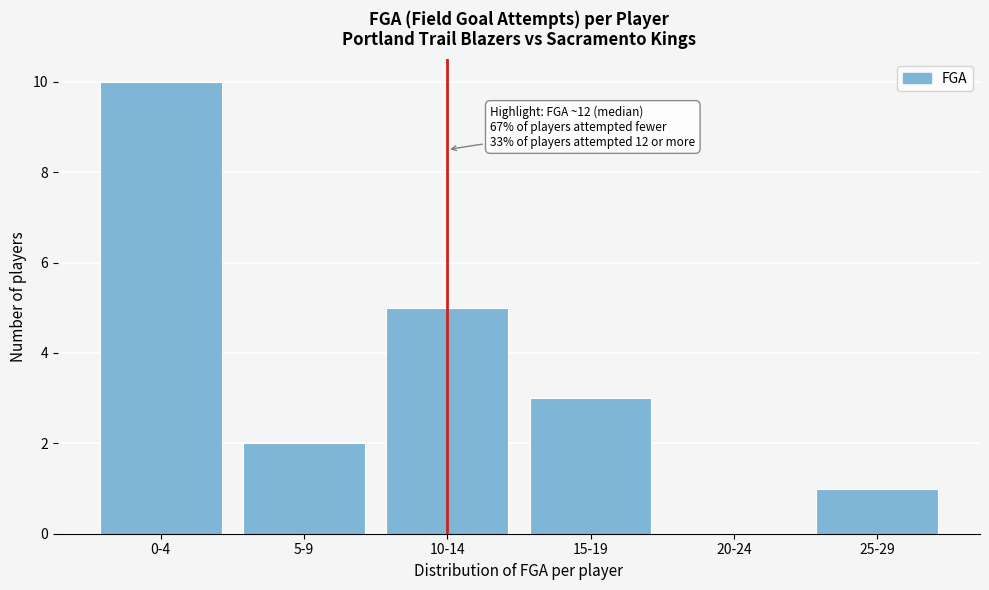

Reading left to right, list all the values displayed in this chart.

0-4=10	5-9=2	10-14=5	15-19=3	20-24=0	25-29=1